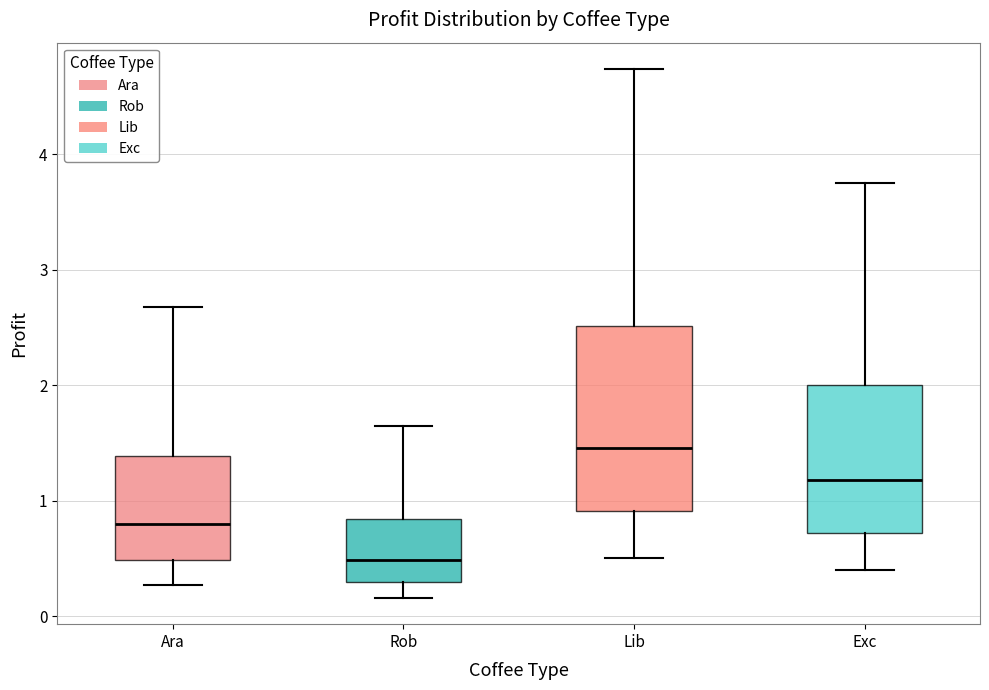

Reading left to right, transcribe this box plot: for each box, give where its median line is, the range the box spans, and where its two whiskers end, as read against the y-axis. The values are not printed on the chart, so give them approximately, as read against the axis.

Ara: median 0.8, box 0.5 to 1.4, whiskers 0.3 to 2.7
Rob: median 0.5, box 0.3 to 0.8, whiskers 0.2 to 1.6
Lib: median 1.5, box 0.9 to 2.5, whiskers 0.5 to 4.7
Exc: median 1.2, box 0.7 to 2.0, whiskers 0.4 to 3.8